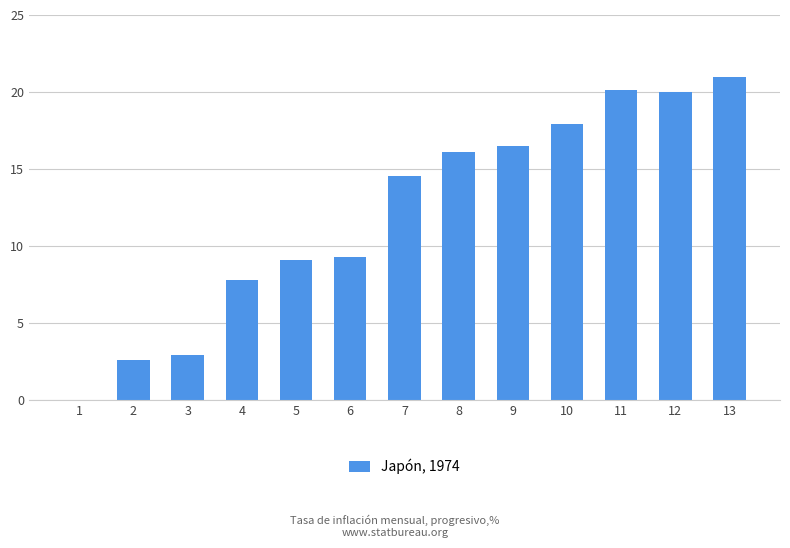

What is the sum of the values at 1 and 10?

17.9